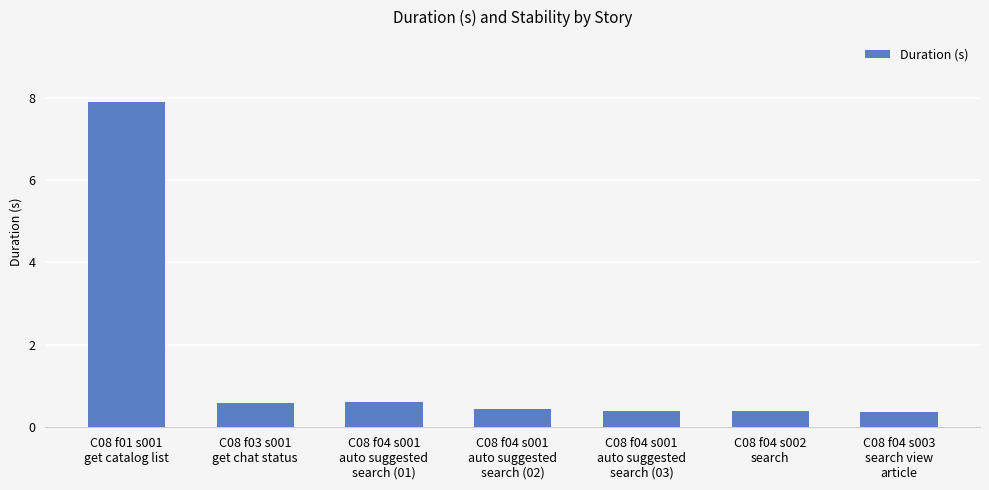

What is the value of the 4th bar from the left?

0.5